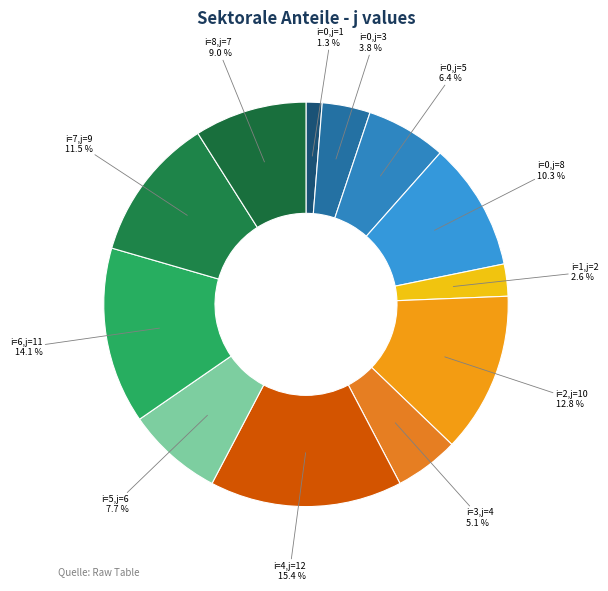

Which has a higher value, i=8,j=7 or i=0,j=3?

i=8,j=7